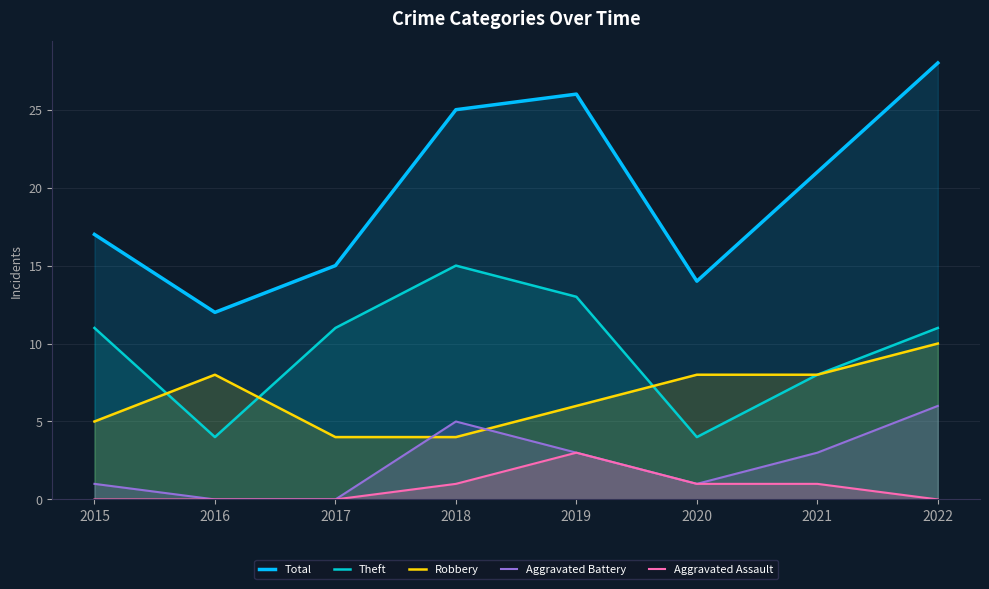

Count the number of categories in the chart.

8